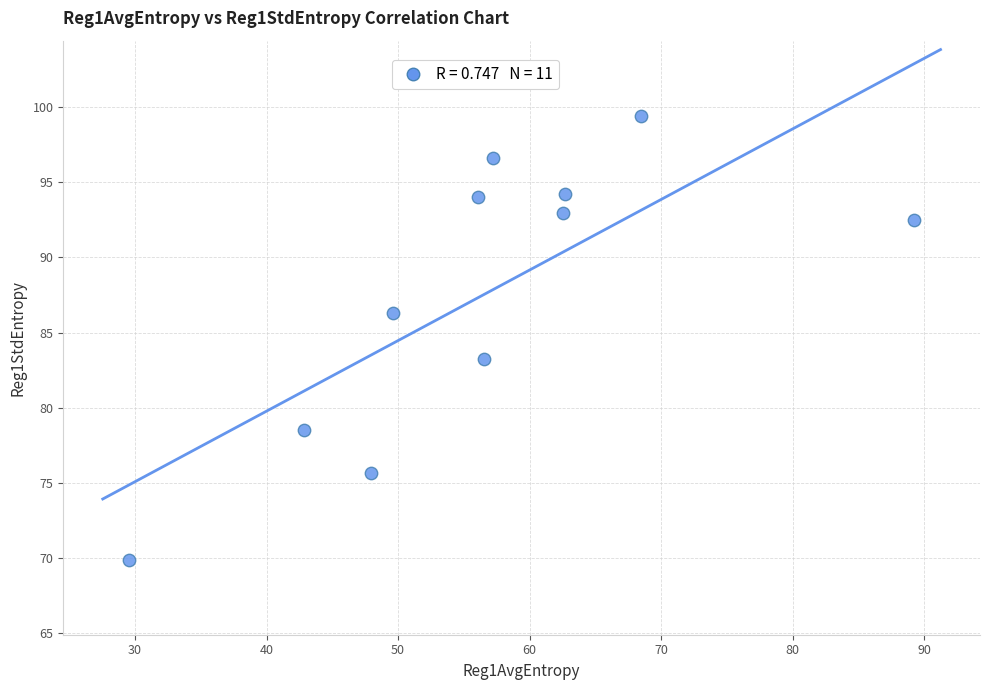

What Y value in the scatter plot is closest to 84?

83.2